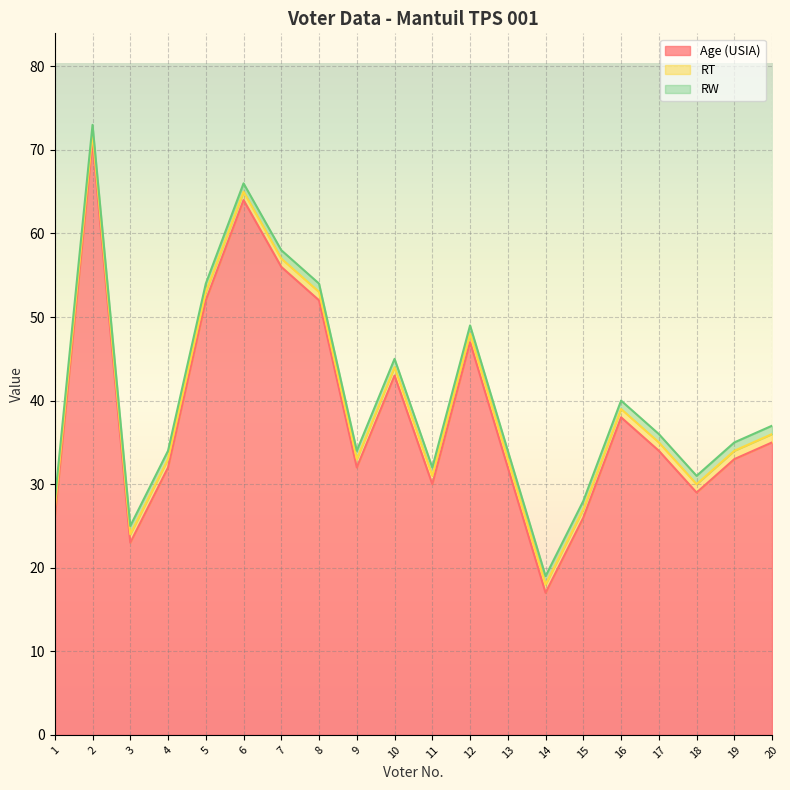

What is the total value across all series at 20?

37